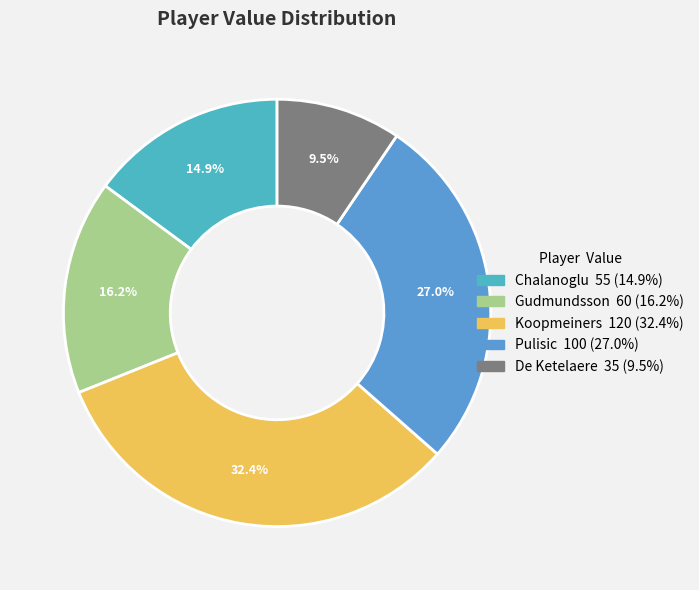

To the nearest percent, what is the average slice percentage?

20%